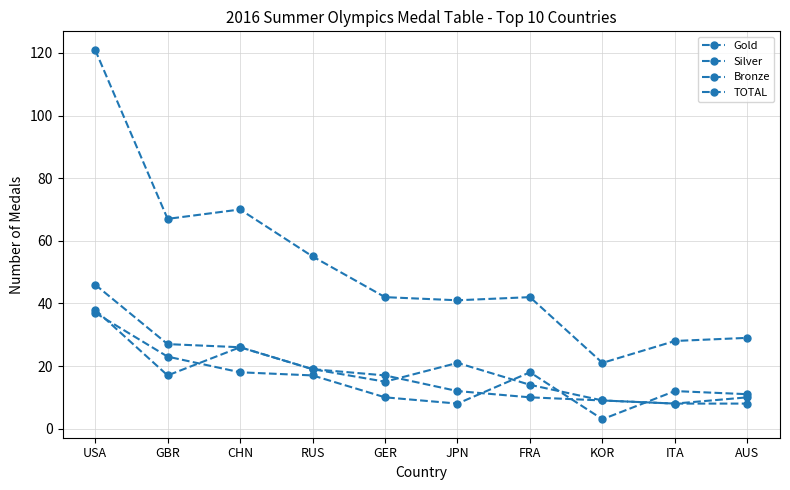

True or false: Gold has a value of 8 at ITA.

True